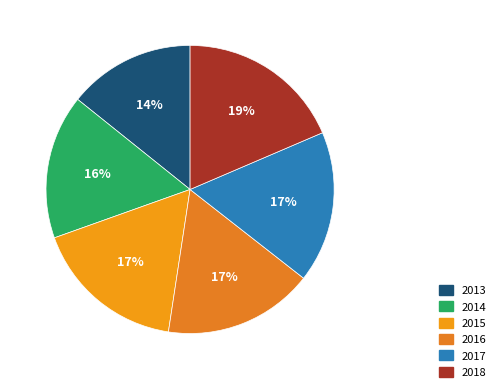

To the nearest percent, what portion does 2018 represent?

19%